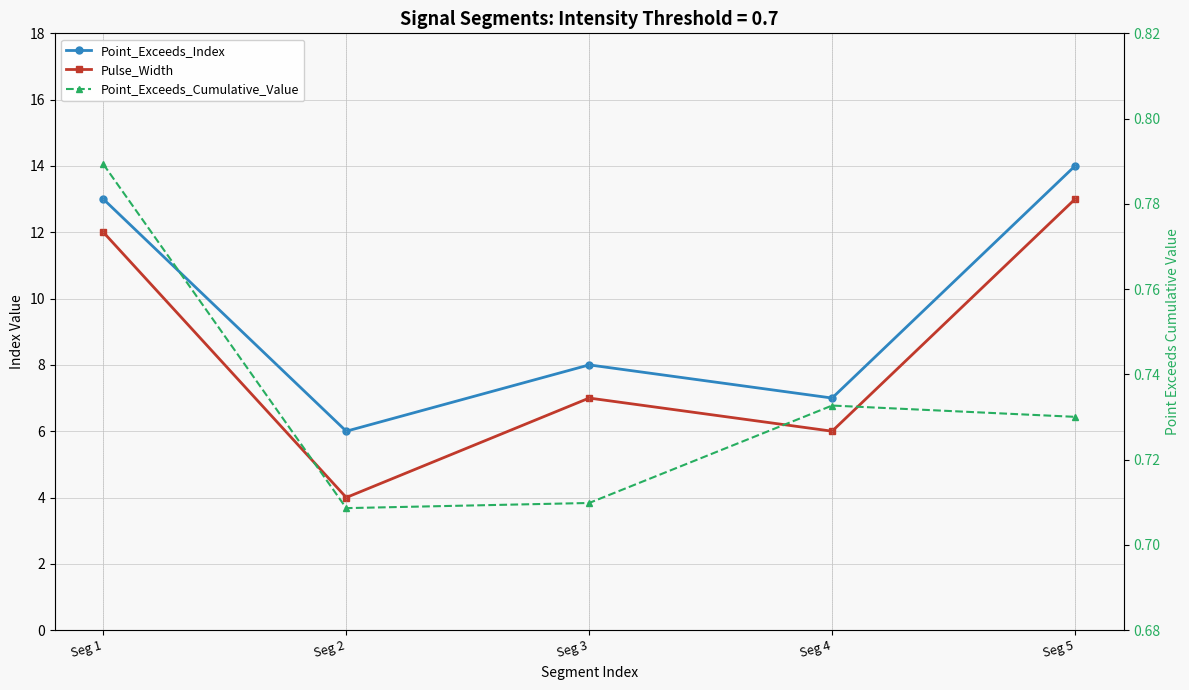

What is the sum of all Point_Exceeds_Cumulative_Value values?

3.7